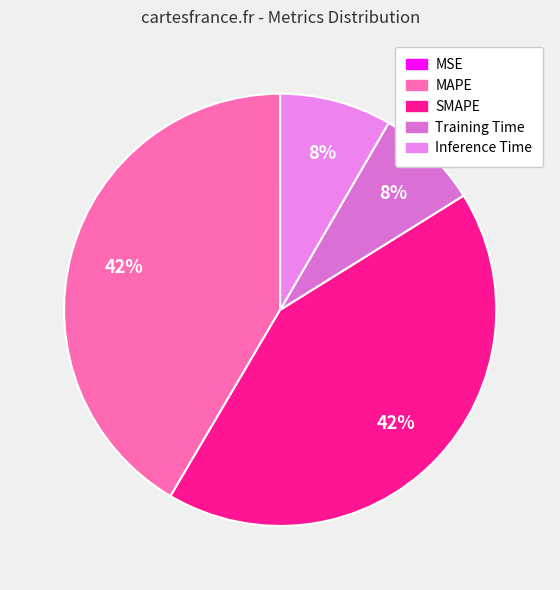

Rank the categories by value from highest to lowest.

SMAPE, MAPE, Inference Time, Training Time, MSE